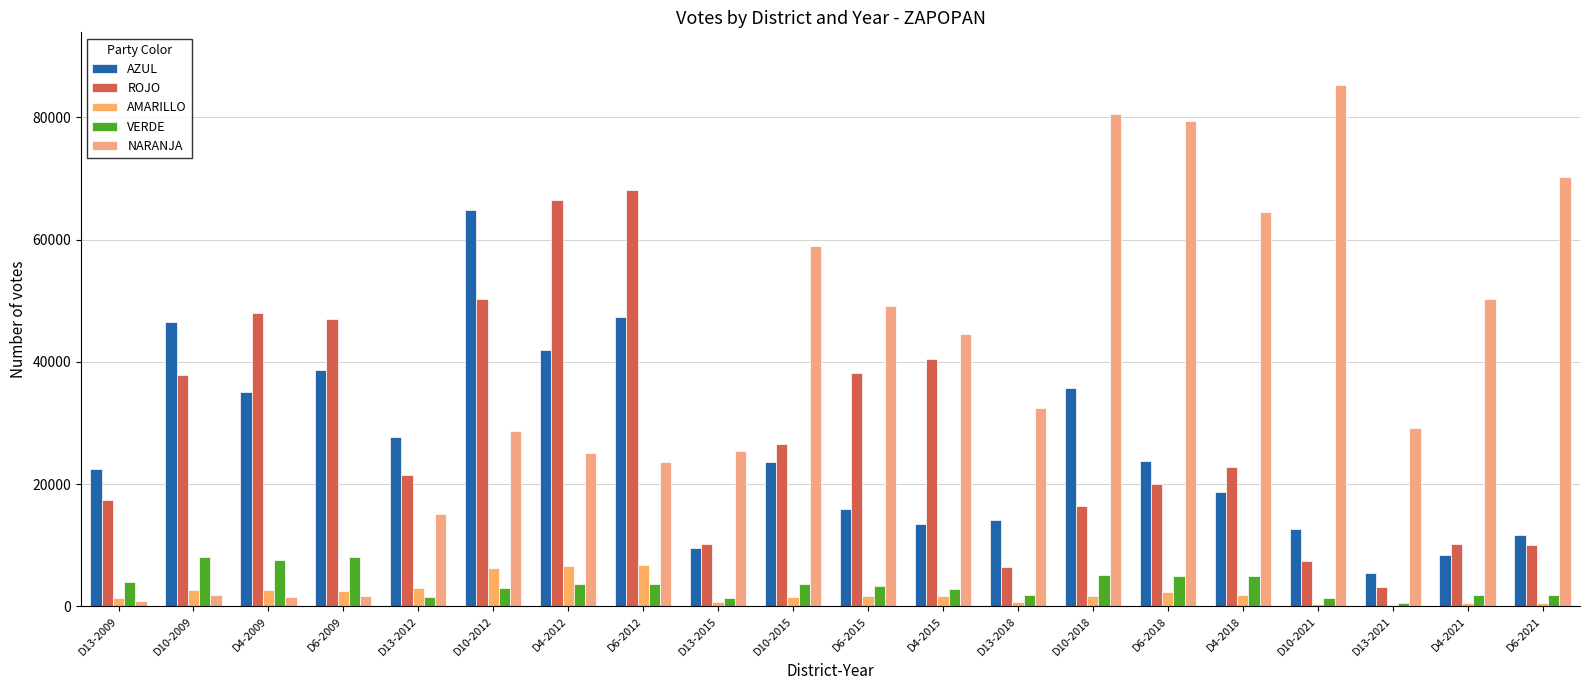

Which series has the largest total across all categories?

NARANJA